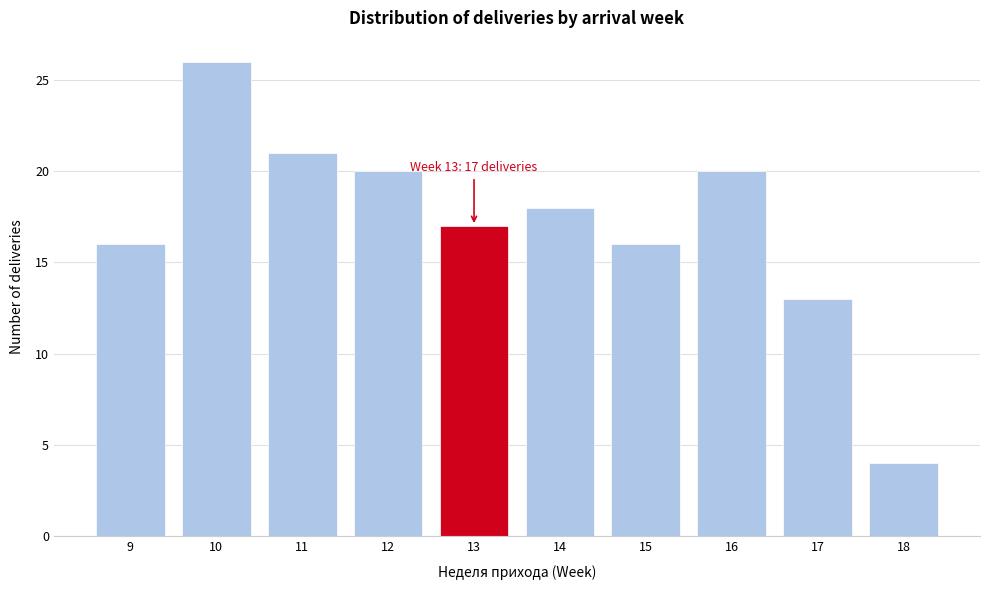

Reading left to right, extract all data points from this chart.

9=16	10=26	11=21	12=20	13=17	14=18	15=16	16=20	17=13	18=4